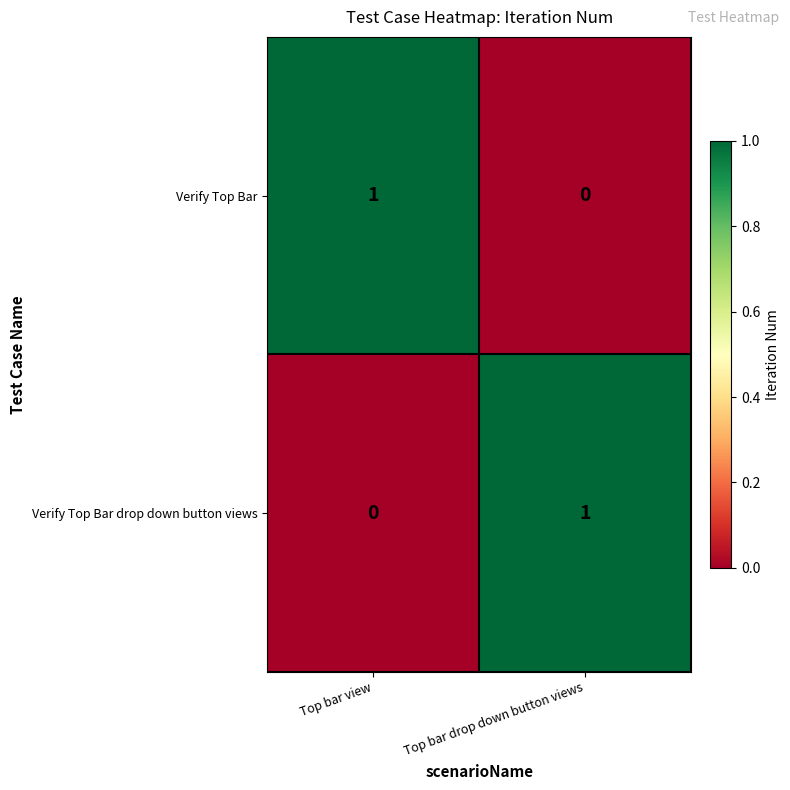

Rank the series at Top bar view from highest to lowest value.

Verify Top Bar, Verify Top Bar drop down button views